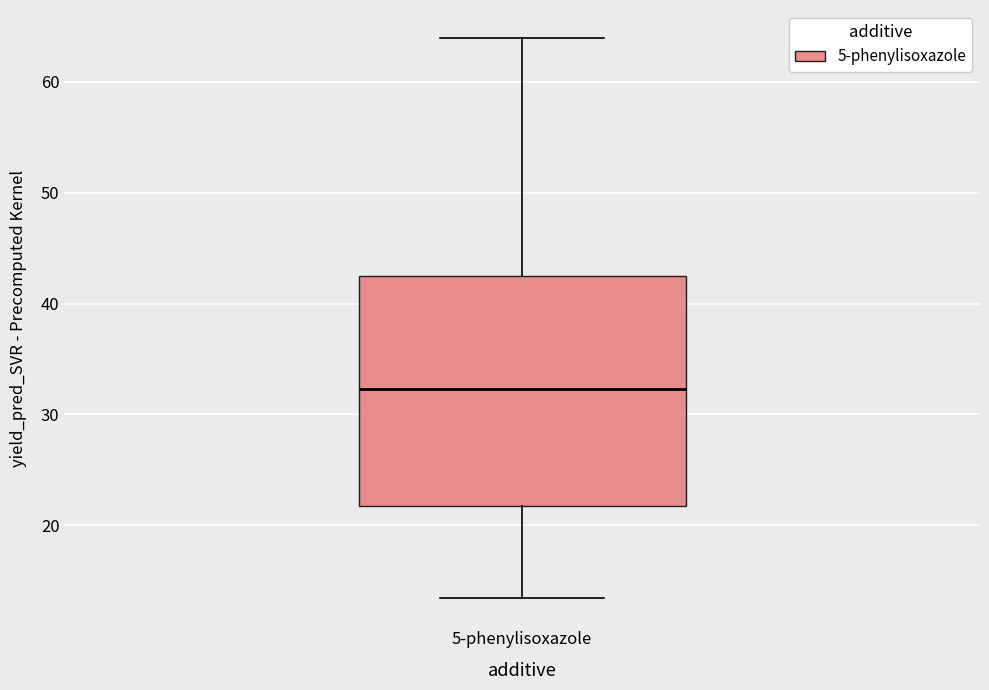

Transcribe this box plot: give where the median line is, the range the box spans, and where the two whiskers end, as read against the y-axis. The values are not printed on the chart, so give them approximately, as read against the axis.

median 32, box 22 to 42, whiskers 13 to 64